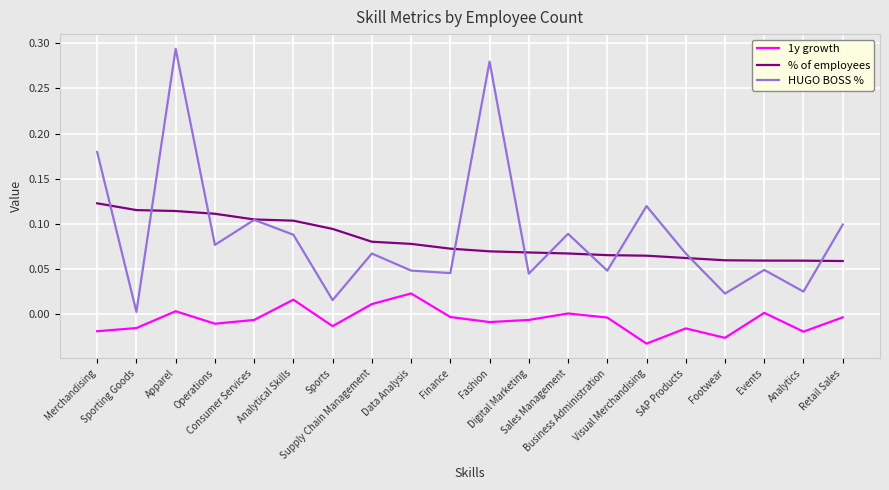

Which series has the widest spread of values?

HUGO BOSS %